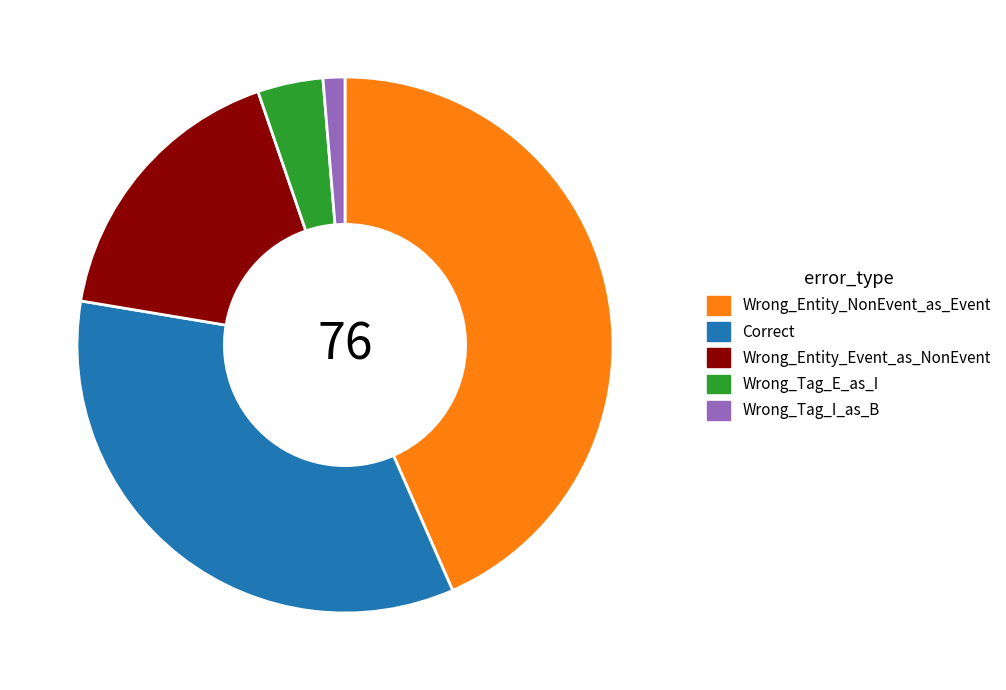

True or false: Wrong_Tag_E_as_I accounts for 4% of the total.

True